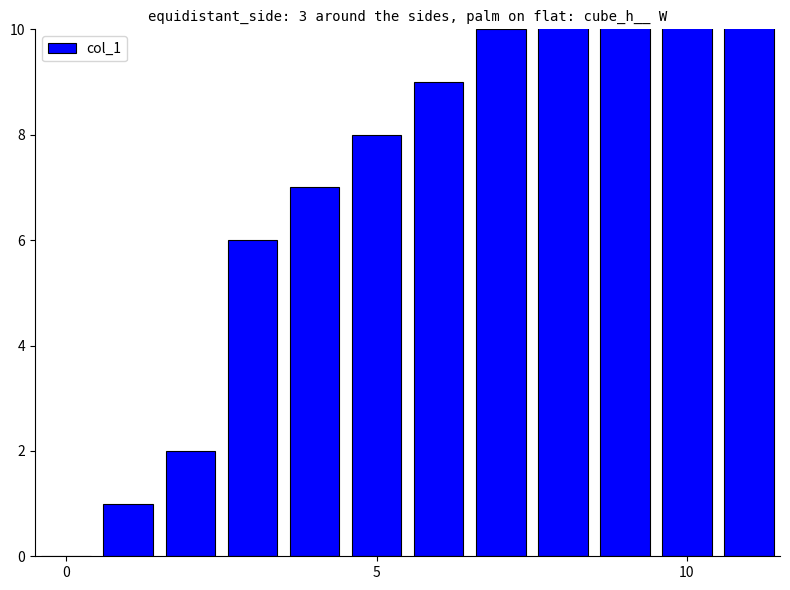

Is it true that the value at 0 is -6?

False